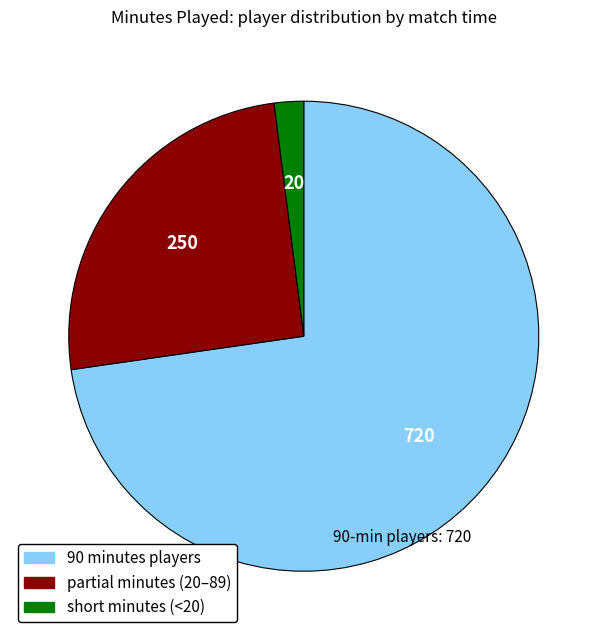

Is there any slice that represents more than half of the pie?

Yes